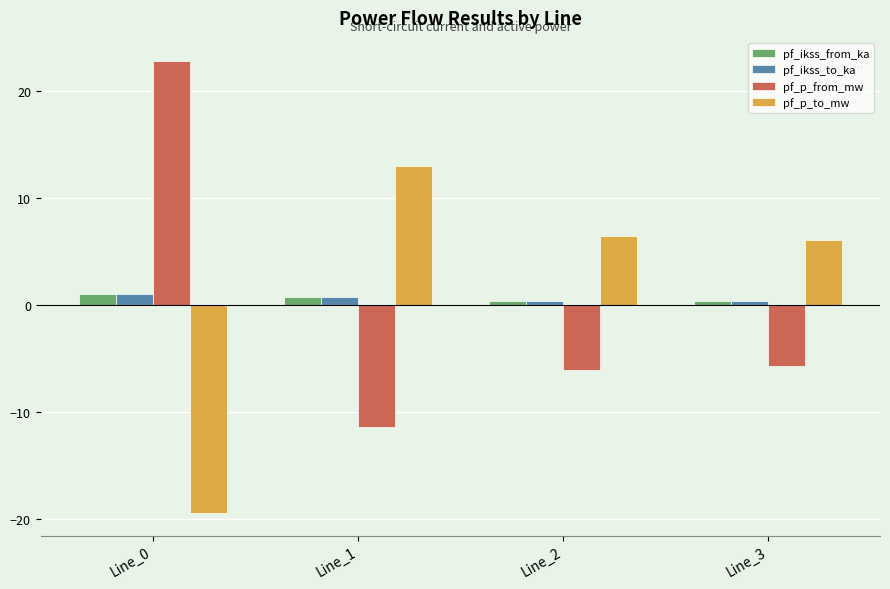

What is the minimum value for pf_p_from_mw?

-11.4